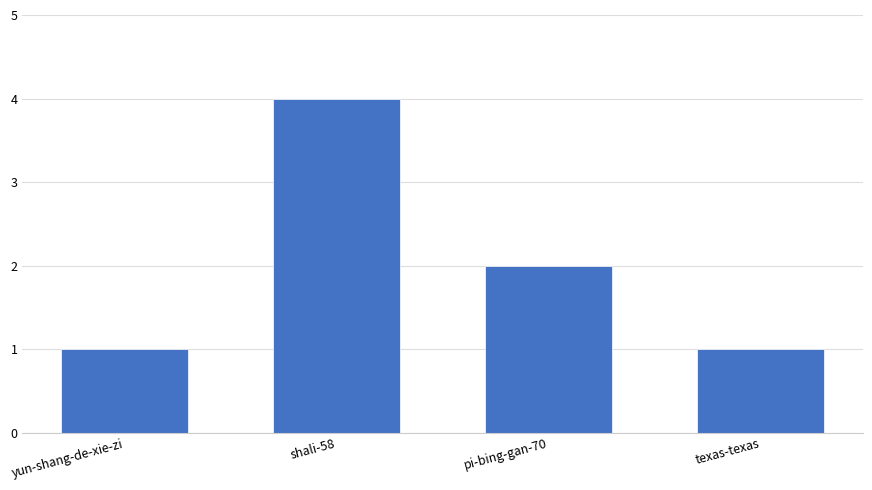

What is the greatest value displayed?

4